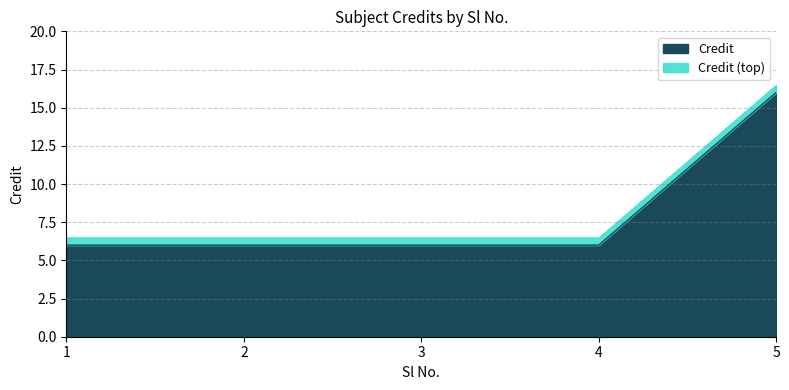

Reading left to right, what are all the values shown in this chart?

1=6	2=6	3=6	4=6	5=16